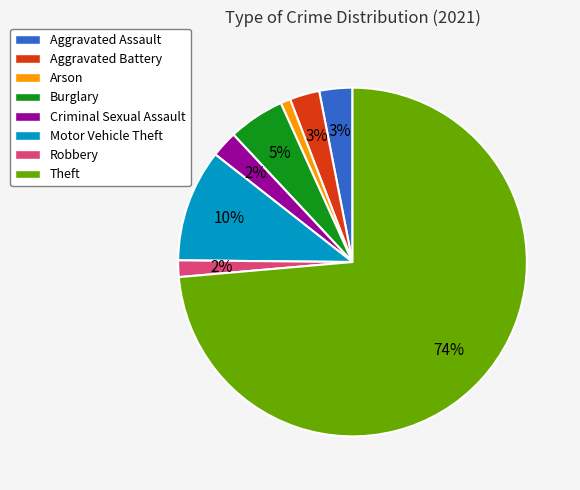

To the nearest percent, what is the difference between the largest and smallest slice percentages?

73%